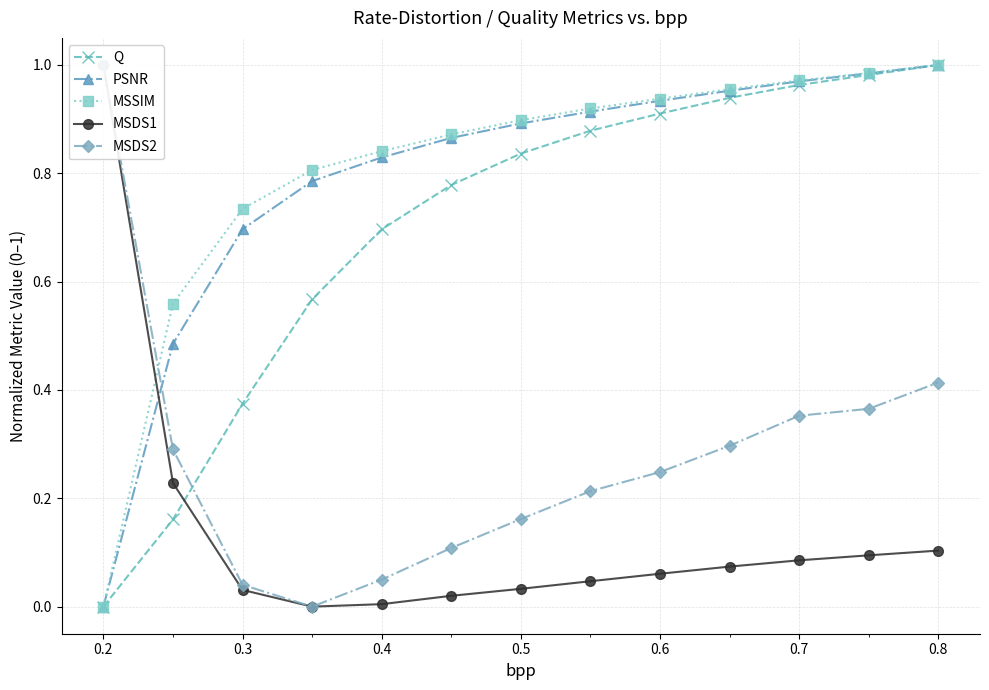

Reading left to right, what are all the values shown in this chart?

Q: 0.0	0.2	0.4	0.6	0.7	0.8	0.8	0.9	0.9	0.9	1.0	1.0	1.0
PSNR: 0.0	0.5	0.7	0.8	0.8	0.9	0.9	0.9	0.9	1.0	1.0	1.0	1.0
MSSIM: 0.0	0.6	0.7	0.8	0.8	0.9	0.9	0.9	0.9	1.0	1.0	1.0	1.0
MSDS1: 1.0	0.2	0.0	0.0	0.0	0.0	0.0	0.0	0.1	0.1	0.1	0.1	0.1
MSDS2: 1.0	0.3	0.0	0.0	0.0	0.1	0.2	0.2	0.2	0.3	0.4	0.4	0.4